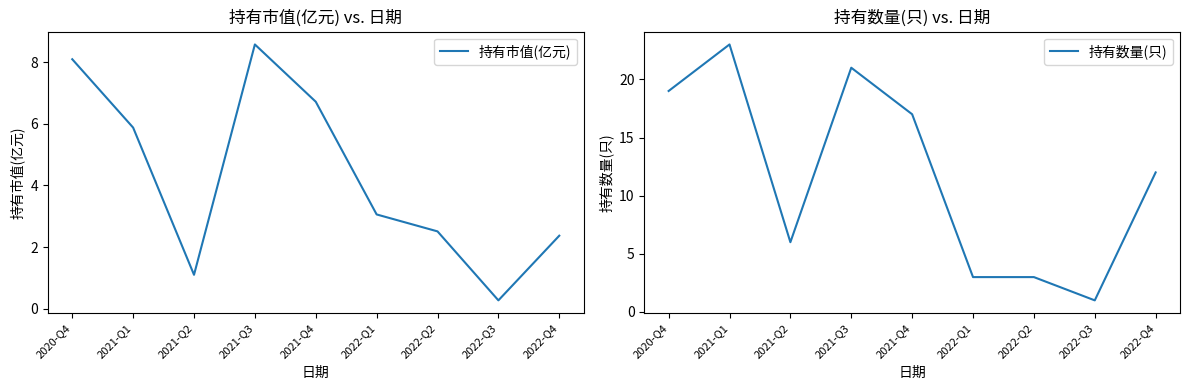

How many interior local valleys does the 持有市值(亿元) series have?

2